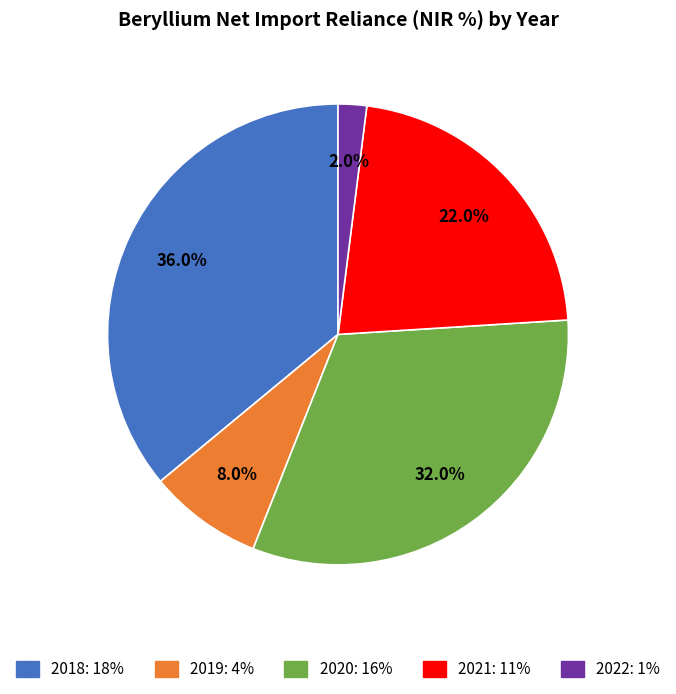

Combined, what portion of the pie is 2018 and 2021?

58.0%